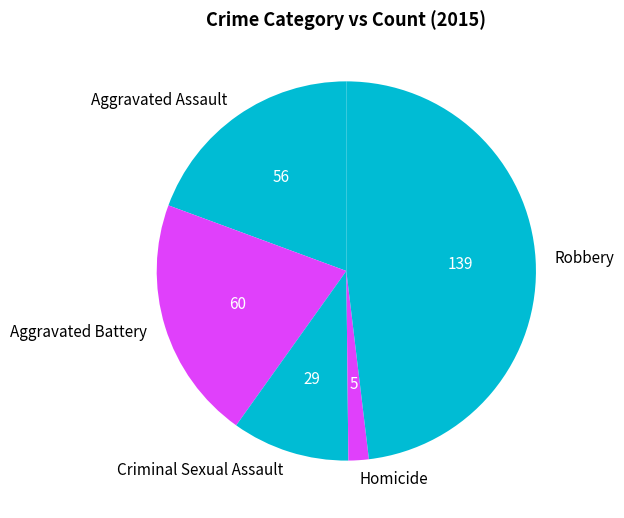

What is the smallest slice in the pie chart?

Homicide